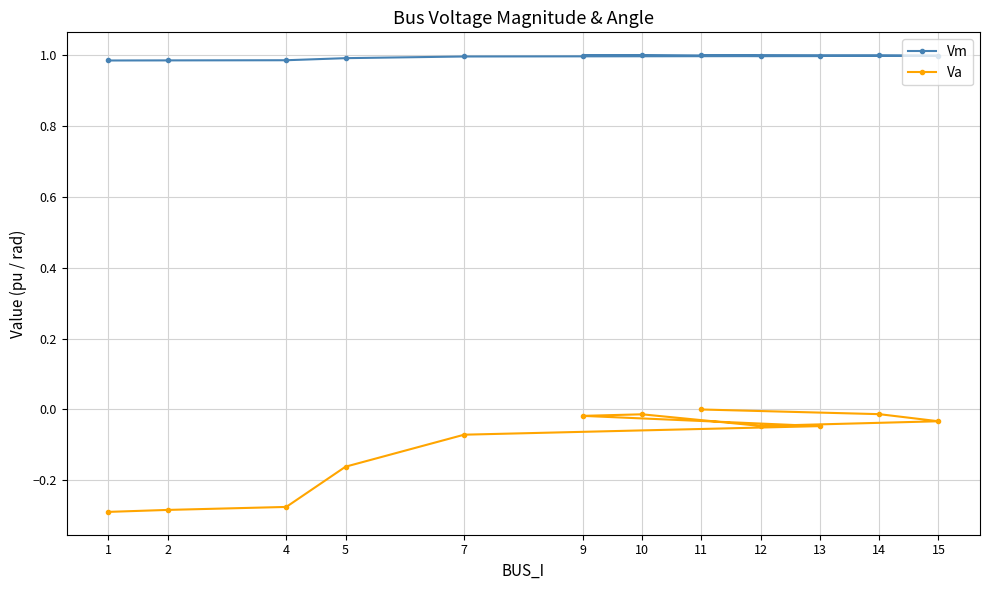

Which has a higher value, 1 or 14?

14